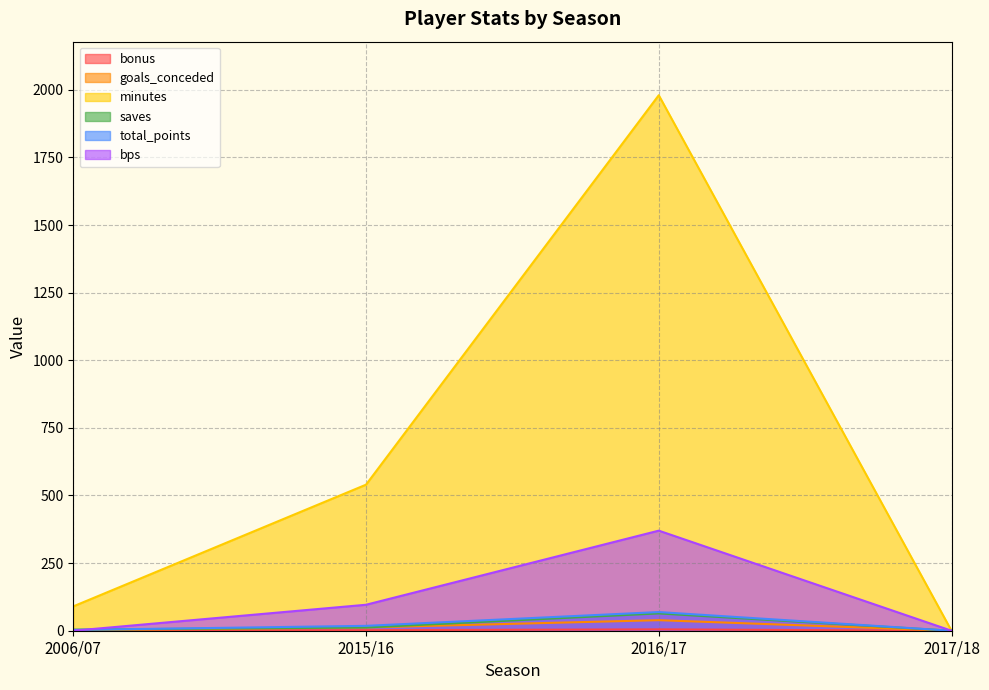

Reading right to left, list all the values displayed in this chart.

bonus: 0	5	2	1
goals_conceded: 0	39	12	2
minutes: 0	1980	540	90
saves: 0	64	12	4
total_points: 0	69	18	3
bps: 0	370	96	0